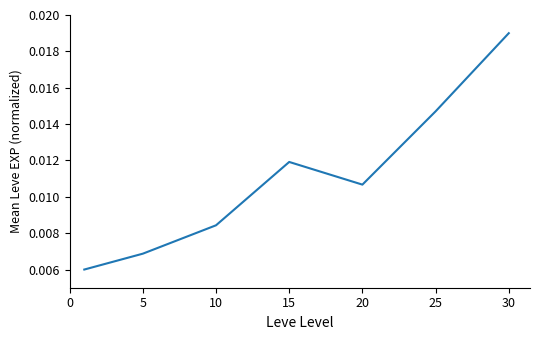

How many interior local peaks (higher than both neighbors) does the data have?

1